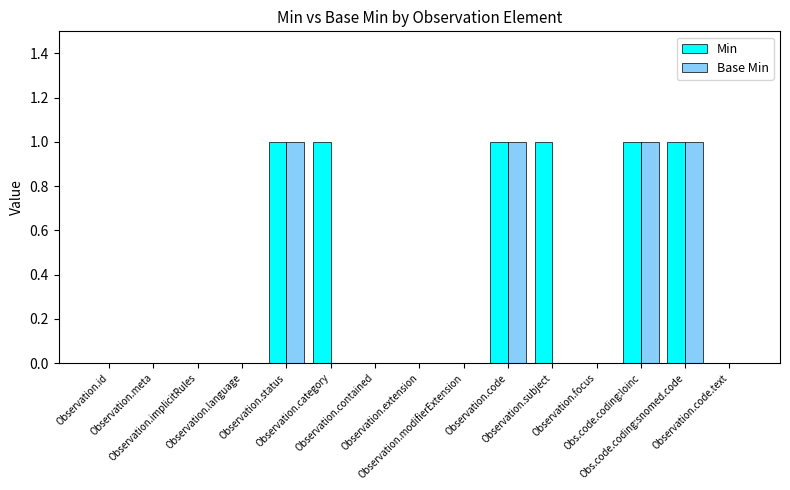

Which series has the largest total across all categories?

Min